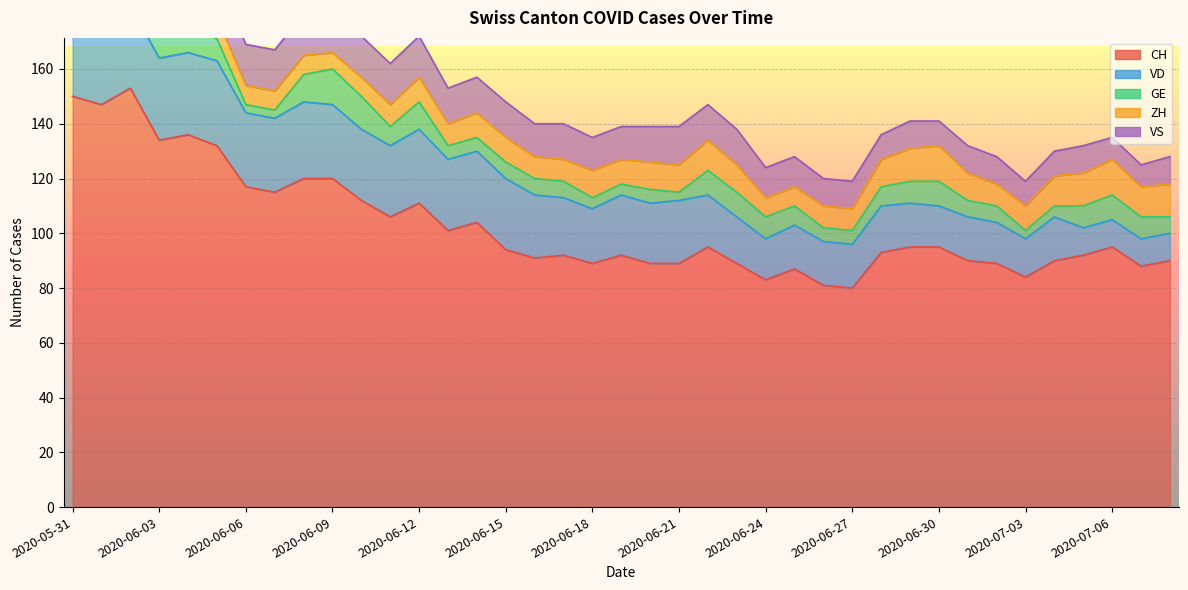

At which label does VD reach its minimum?

2020-07-05